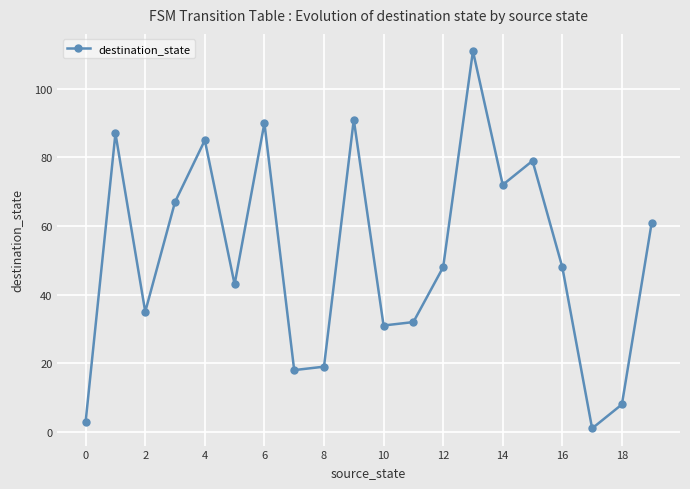

What is the smallest value displayed?

1